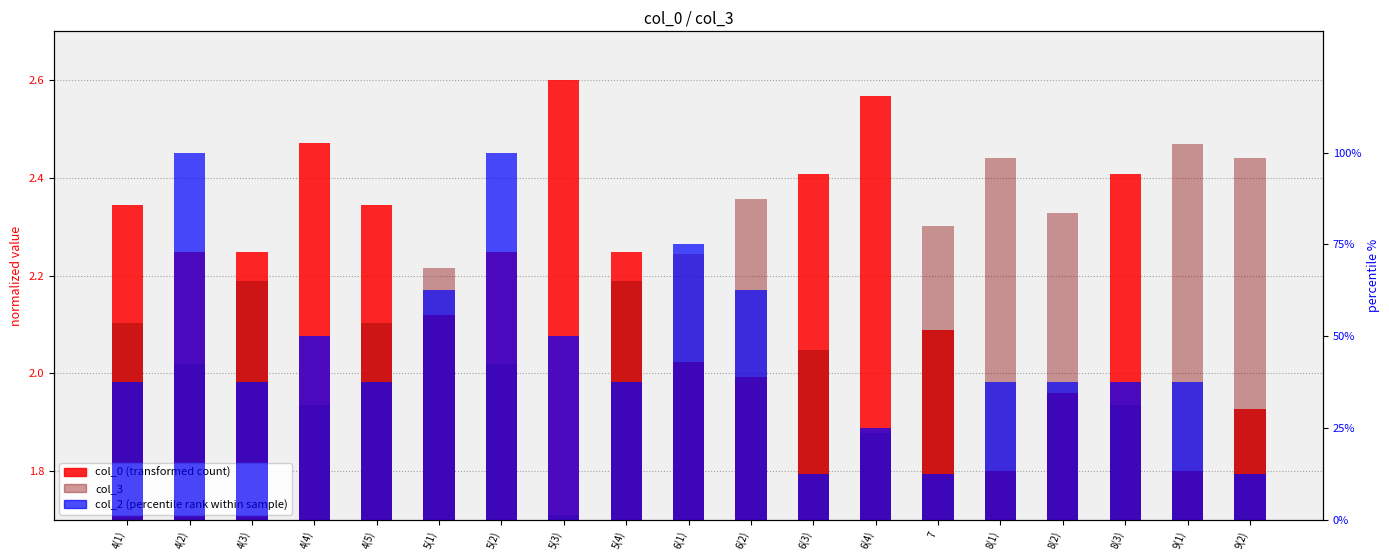

What is the sum of all col_3 values?

40.9